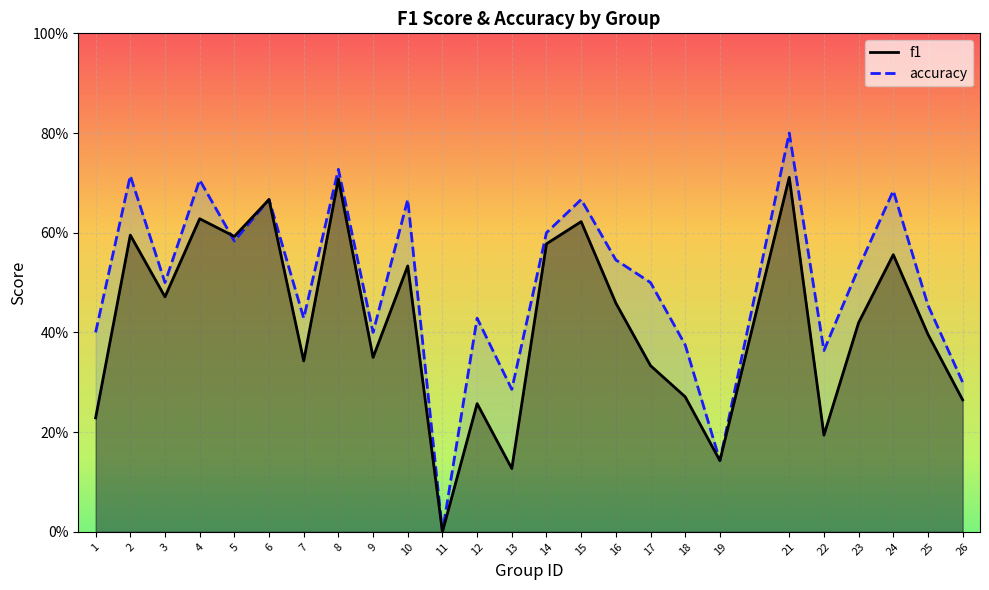

Read the accuracy value at 5.

0.6